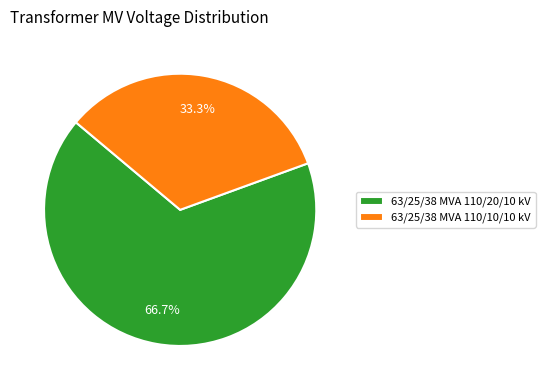

Does 63/25/38 MVA 110/20/10 kV represent more than half of the total?

Yes